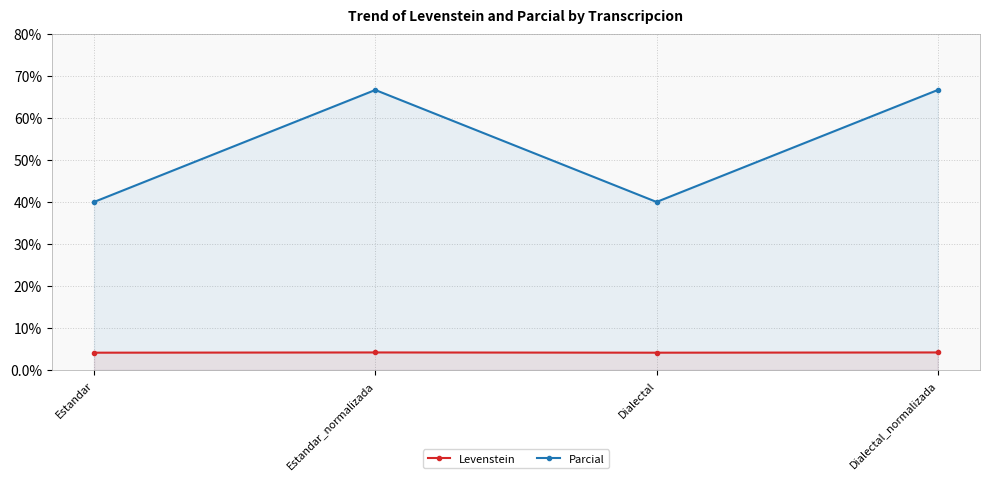

How many lines are shown in the chart?

2